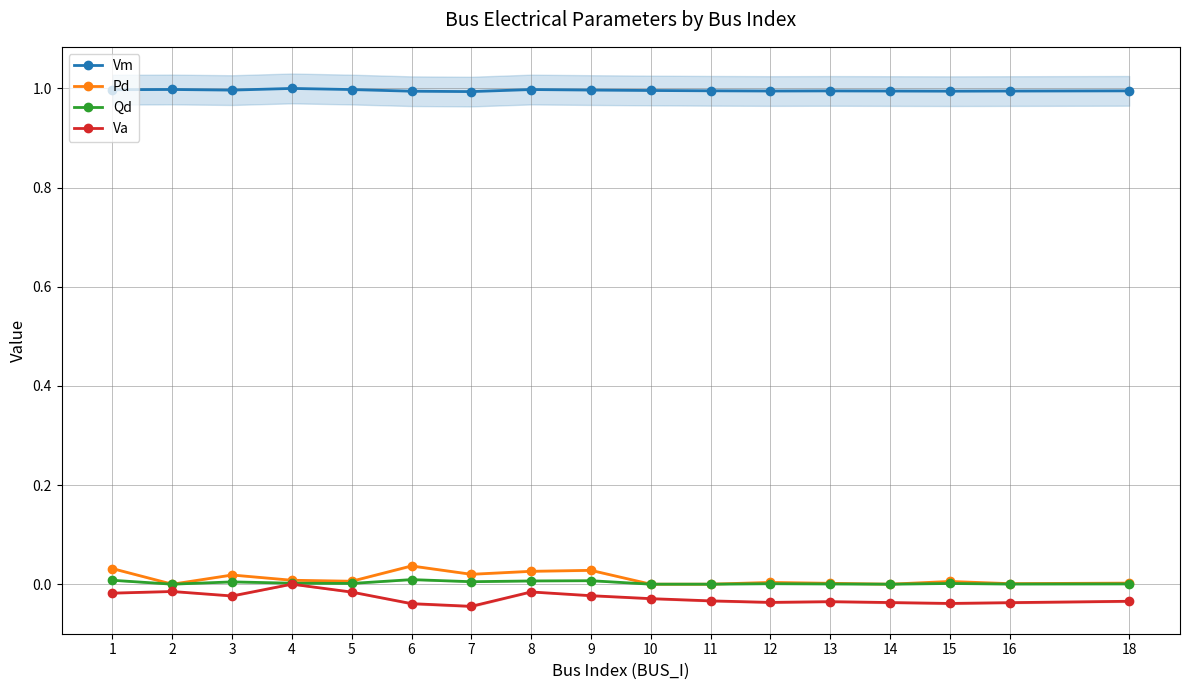

True or false: Pd and Qd cross at least once.

False